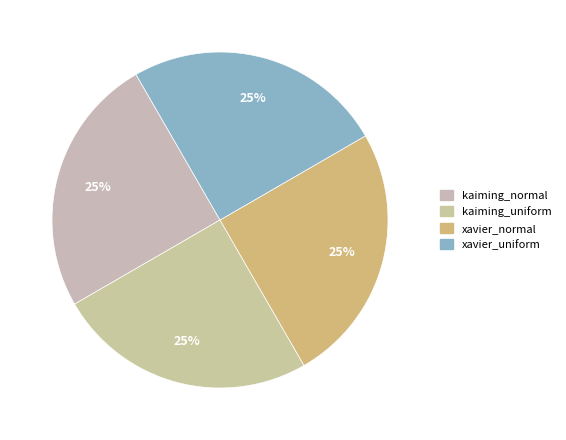

Combined, what portion of the pie is xavier_normal and kaiming_uniform?

50.0%